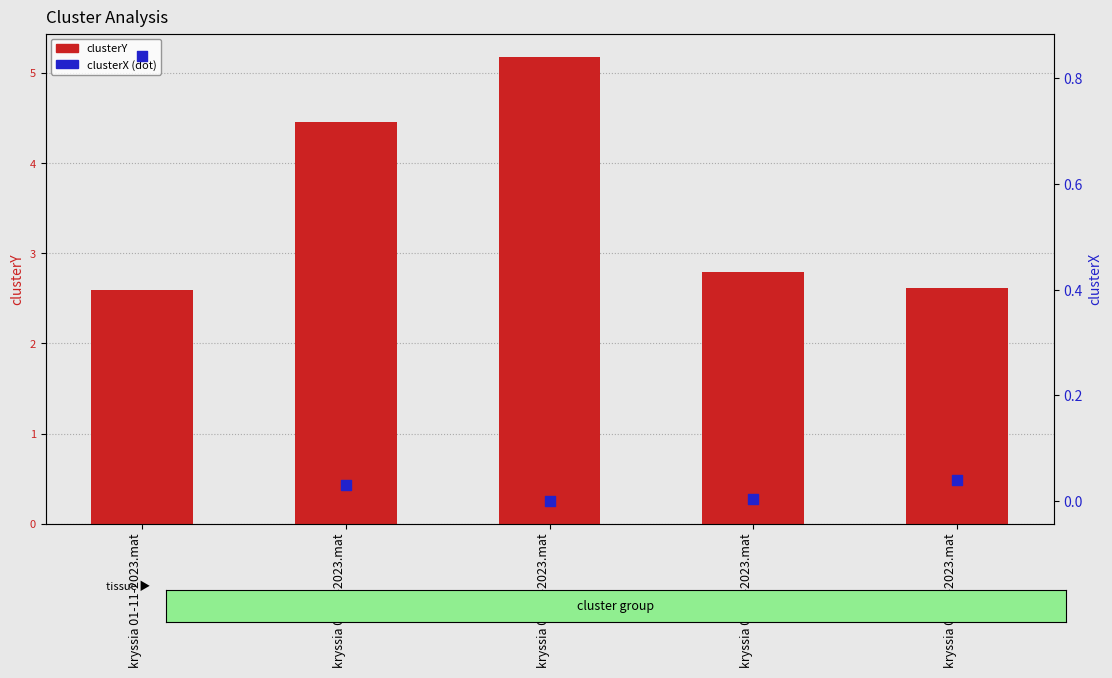

What are all the series names shown in the legend?

clusterY, clusterX